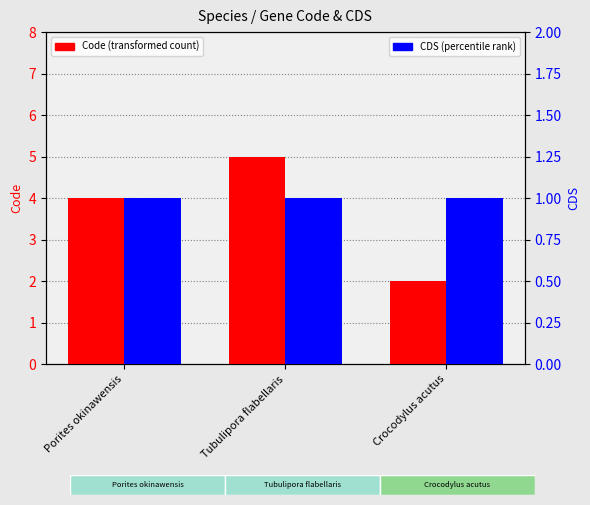

What are all the series names shown in the legend?

Code, CDS